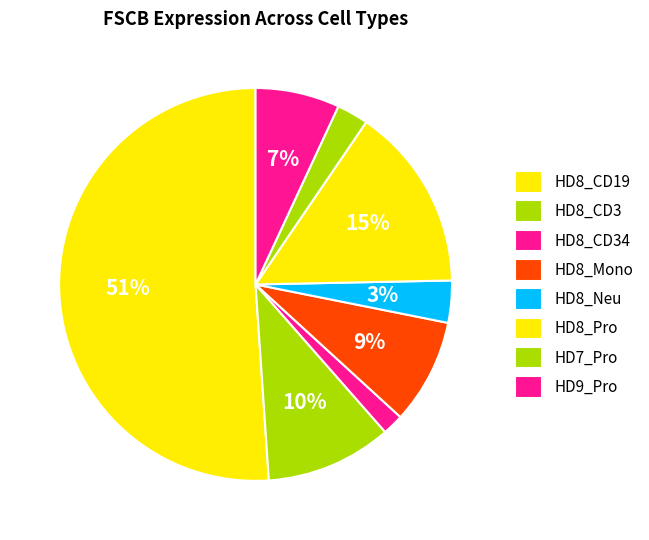

Approximately how many times larger is the value at HD8_Neu compared to HD8_CD19?

0.1